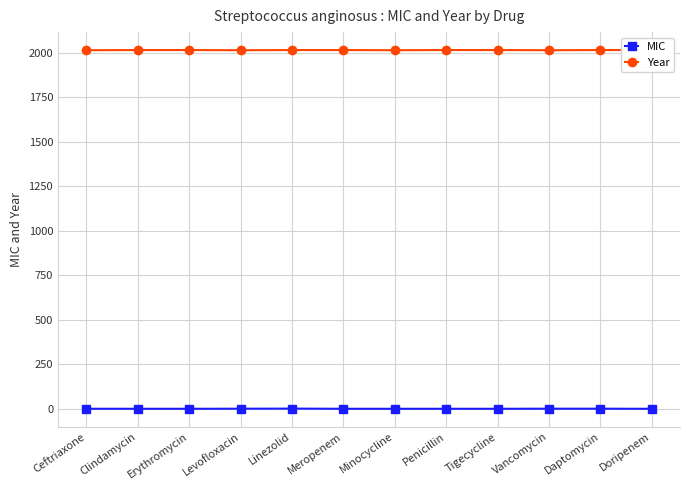

Count the number of data series in this chart.

2